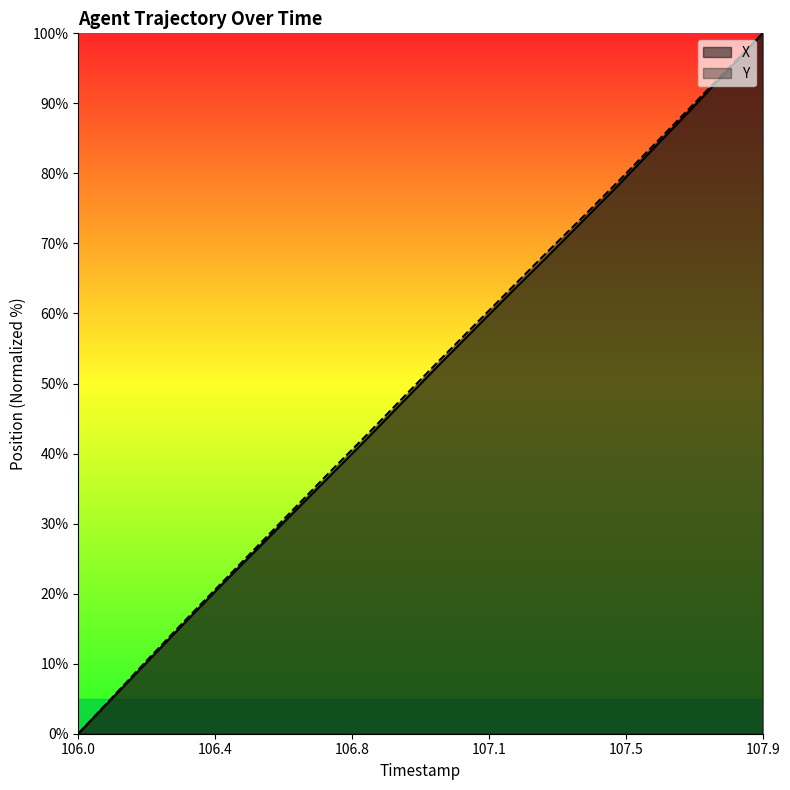

At 107.6, list the series in order from smallest to largest.

X, Y